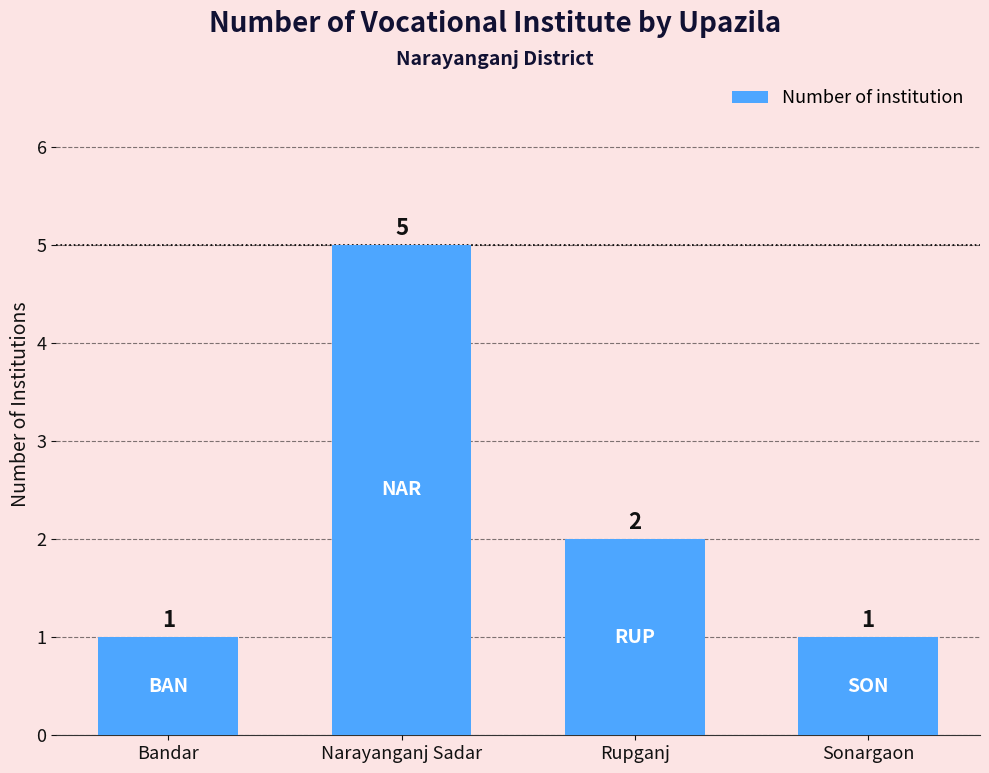

Is it true that the value at Narayanganj Sadar is 8?

False